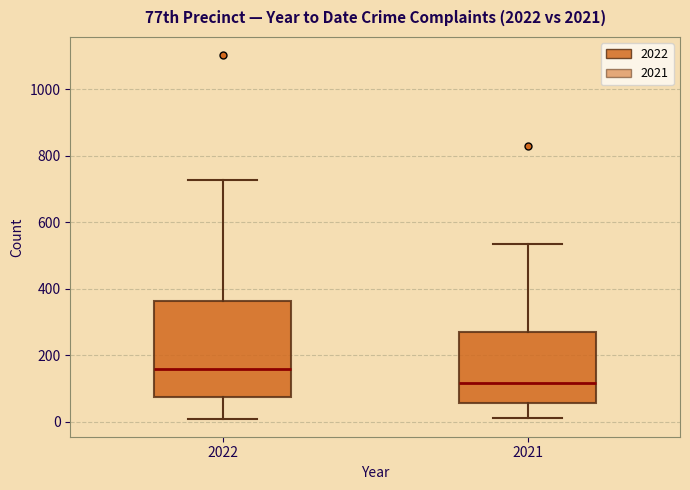

Which box has the highest median line?

2022